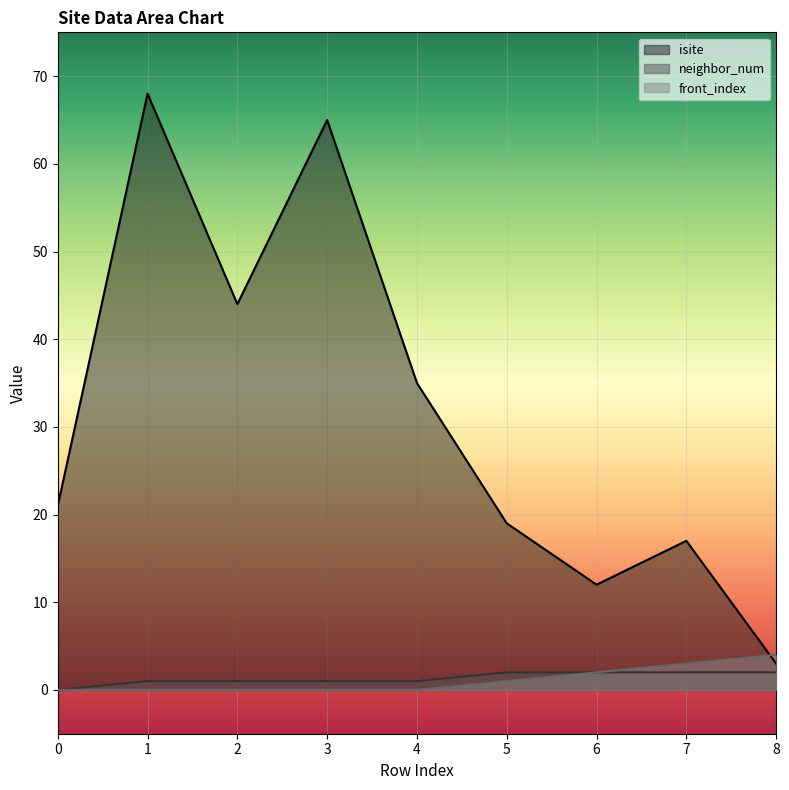

What are all the series names shown in the legend?

isite, neighbor_num, front_index